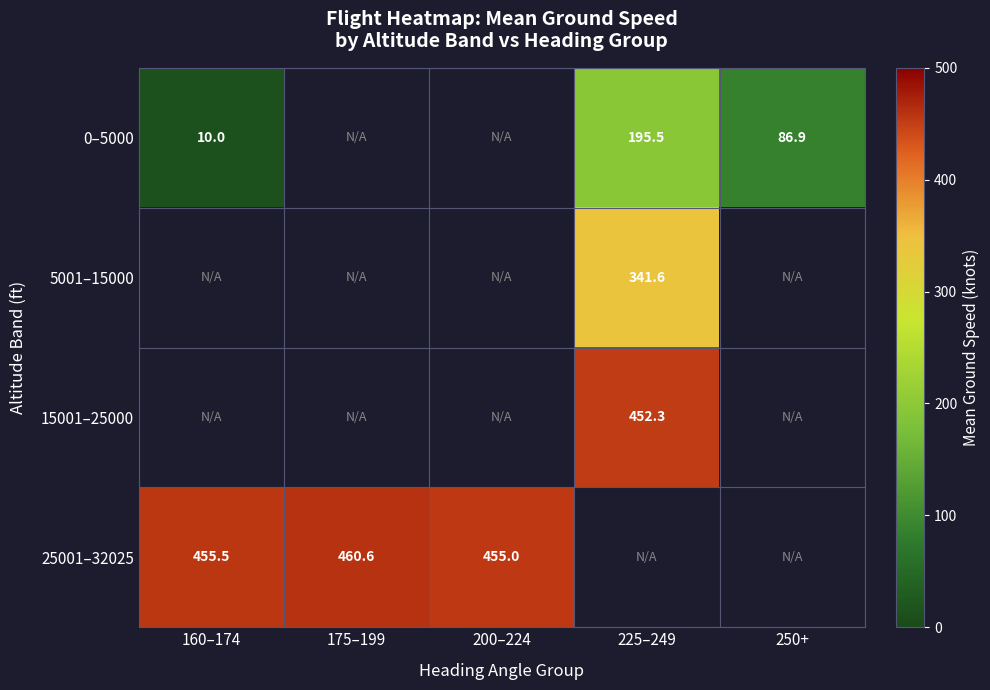

True or false: 25001–32025 has a value of 460.6 at 175–199.

True